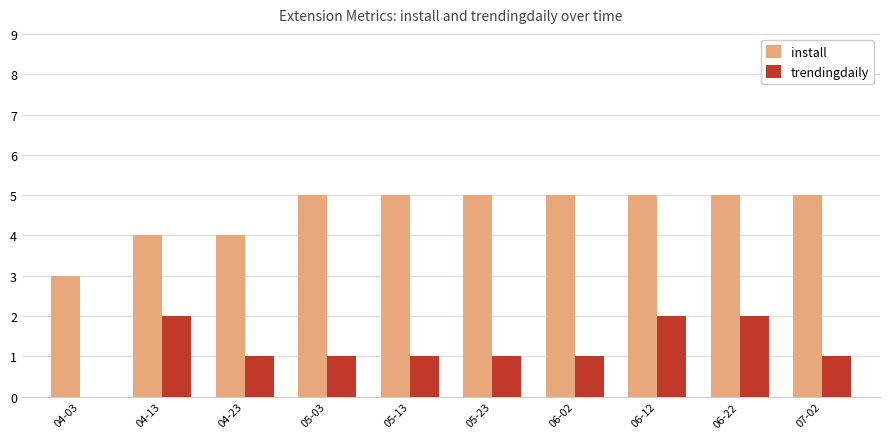

What is the sum of the install values at 06-22 and 05-03?

10